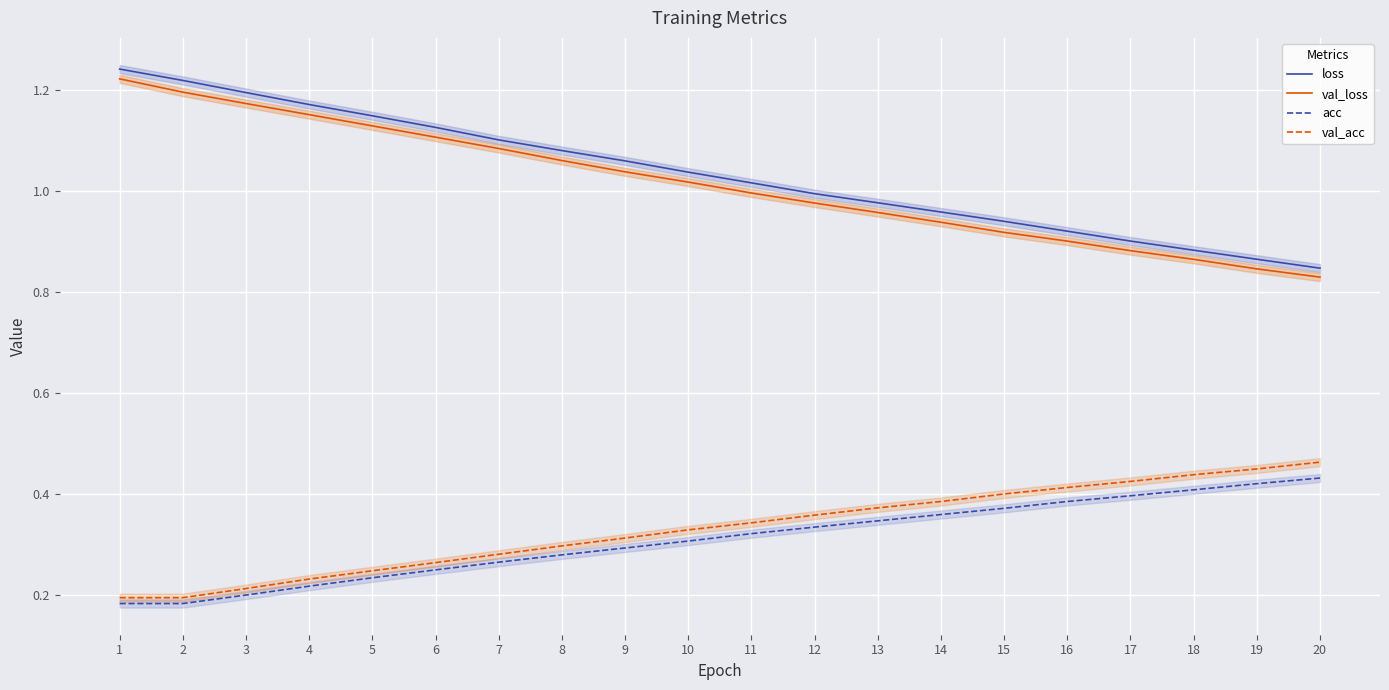

The val_acc series shows 0.1 at 4. True or false?

False